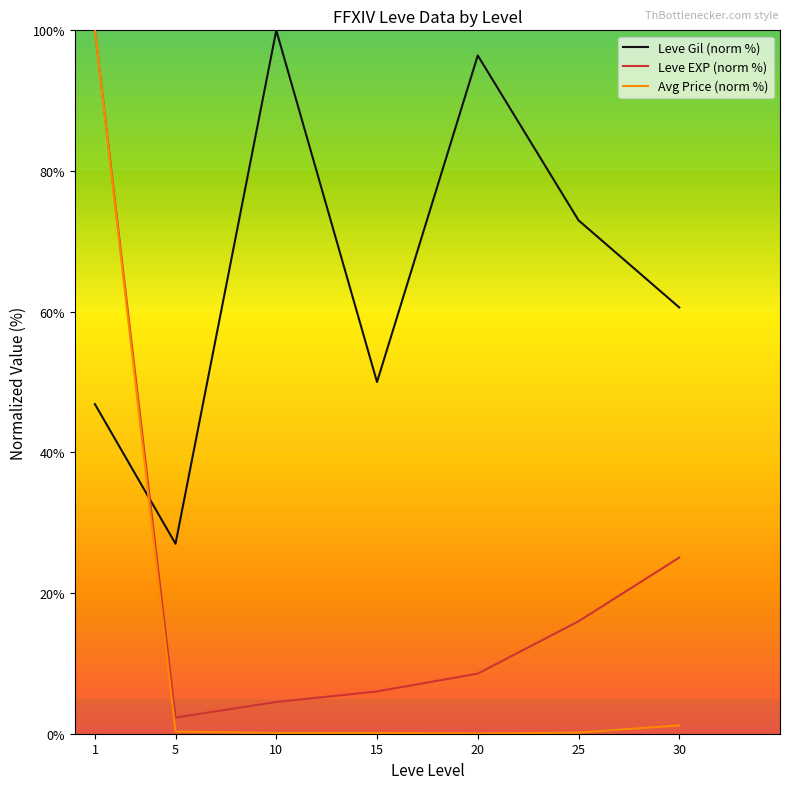

What is the lowest value of the Leve EXP (norm %) series?

2.3